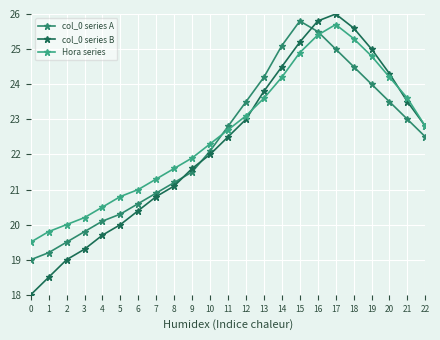

How many categories are shown in the chart?

23